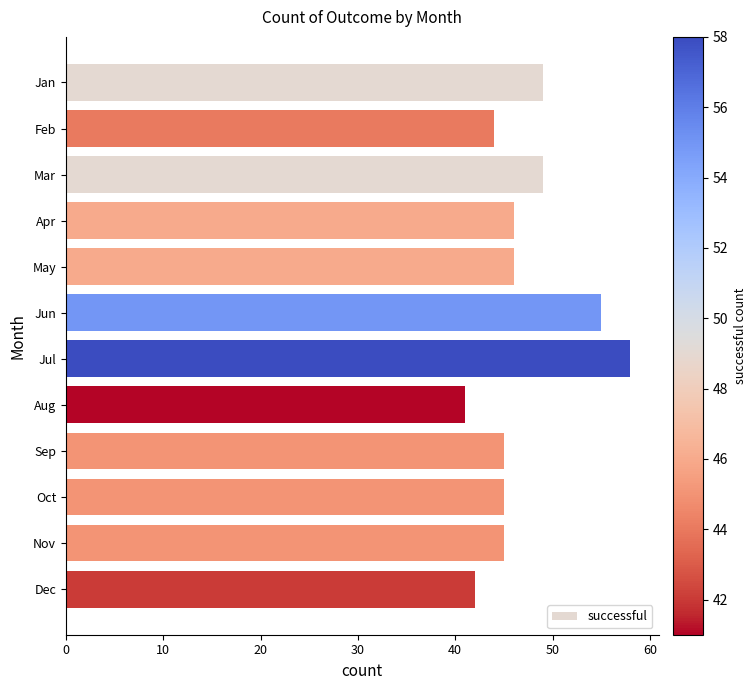

What is the greatest value displayed?

58